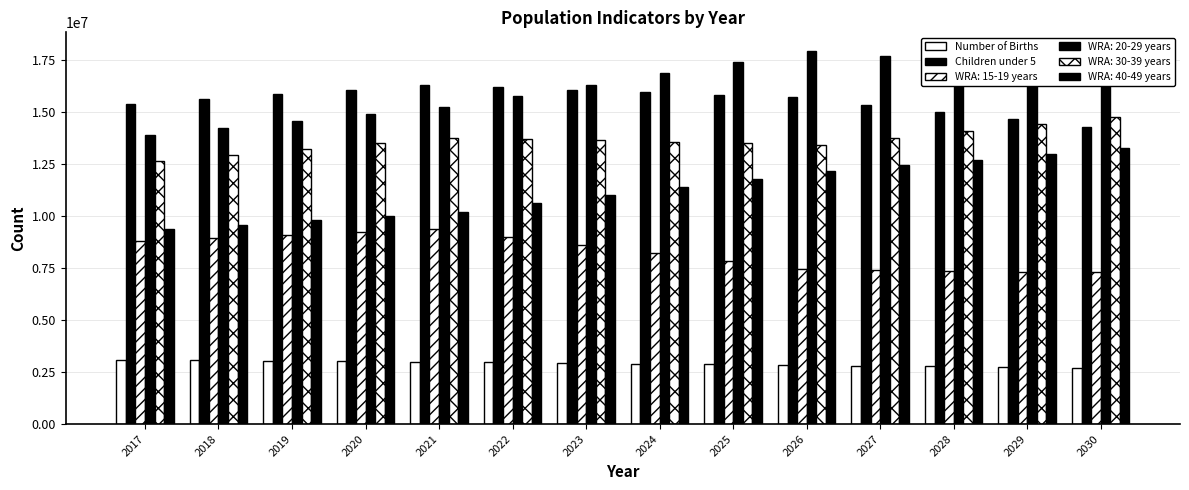

How many distinct data groups are displayed?

6